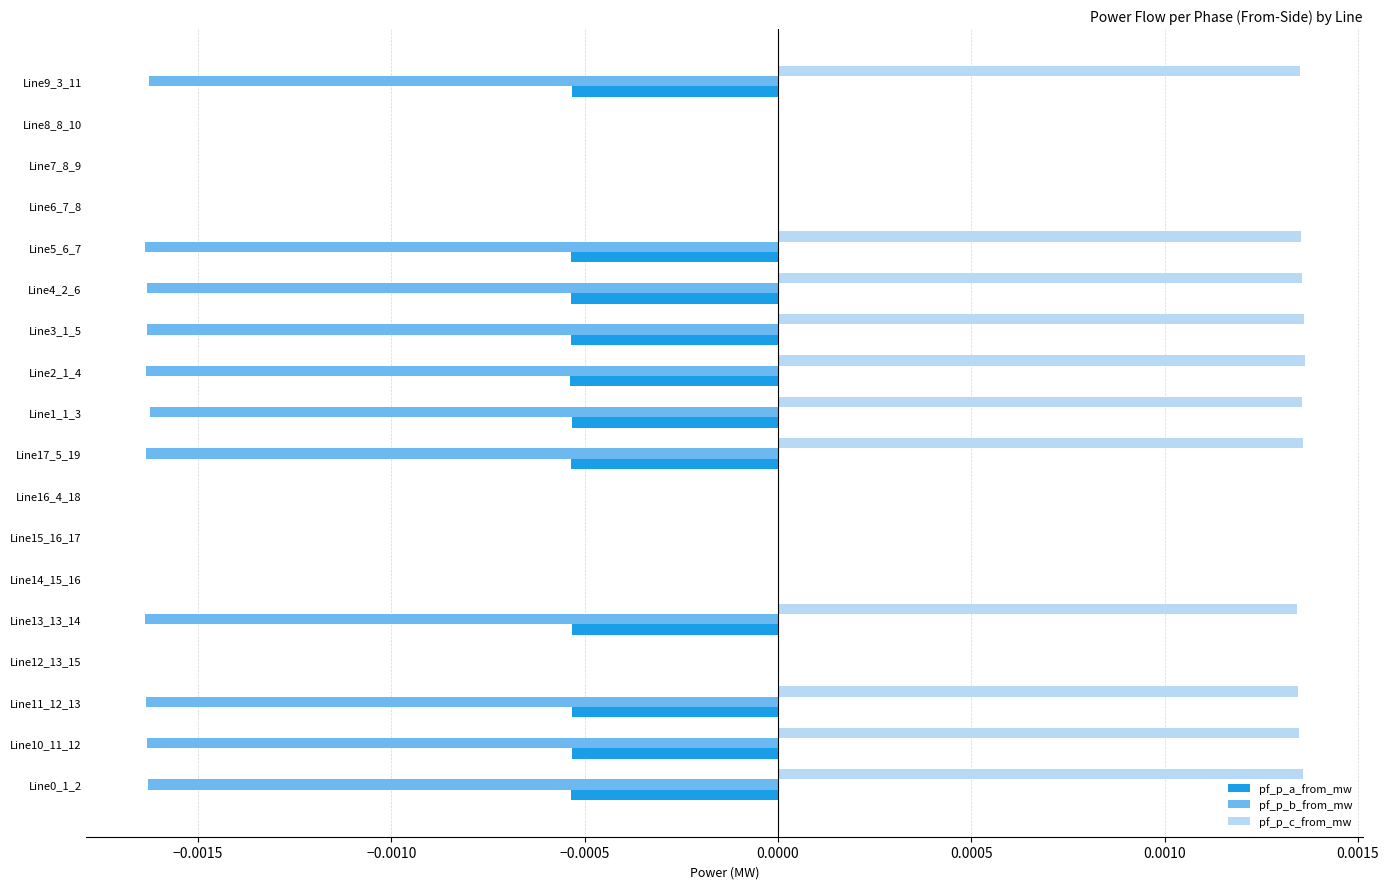

Which series changed the most between Line7_8_9 and Line9_3_11?

pf_p_b_from_mw